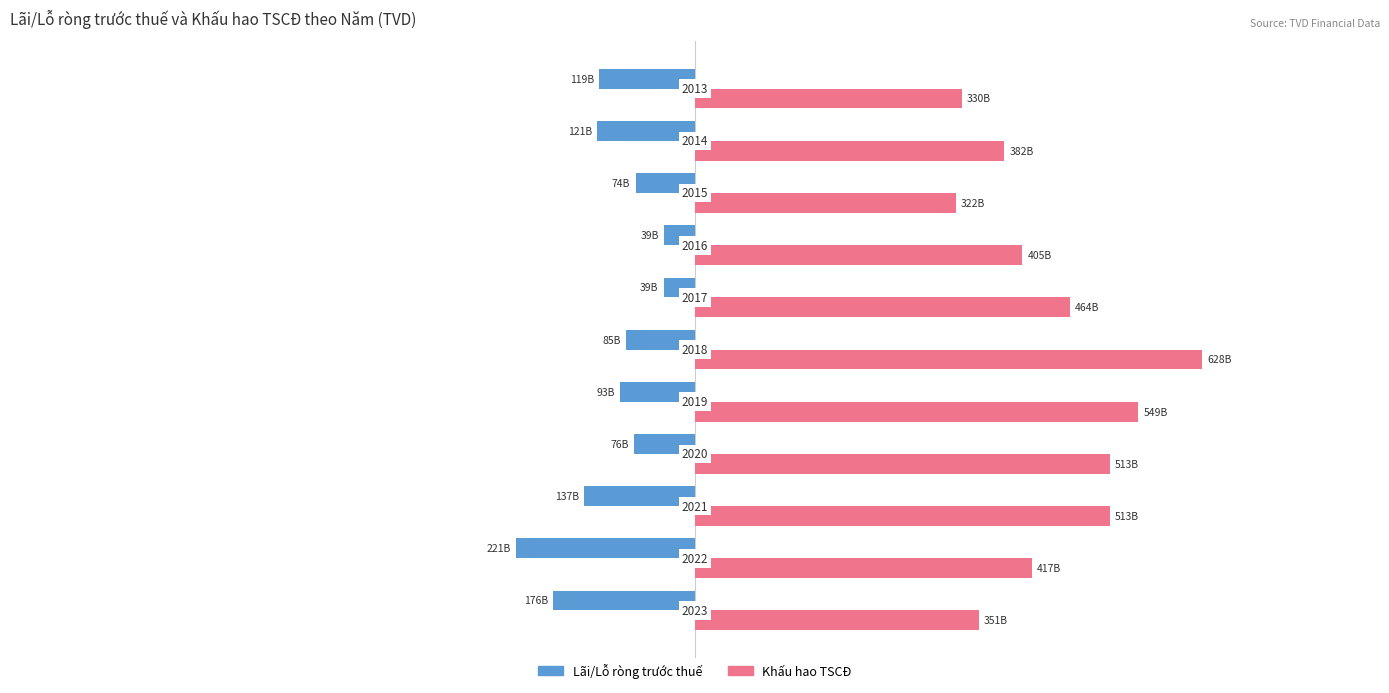

What are all the series names shown in the legend?

Lãi/Lỗ ròng trước thuế, Khấu hao TSCĐ